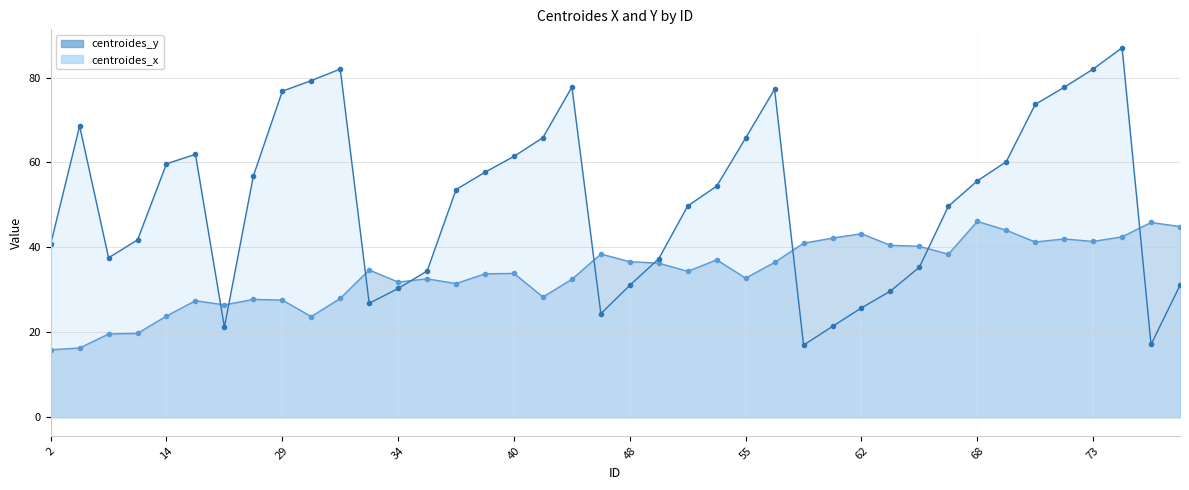

How many distinct data groups are displayed?

2